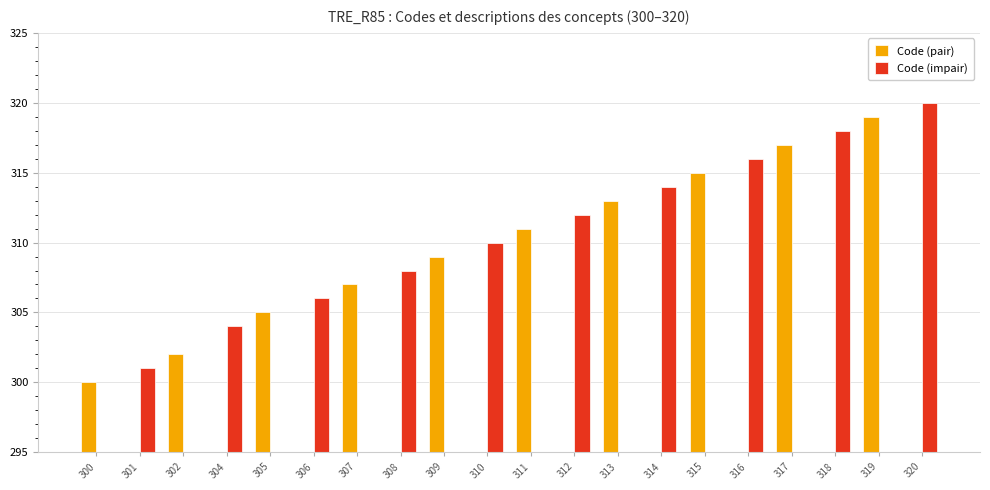

At which label does Code (pair) reach its peak?

319